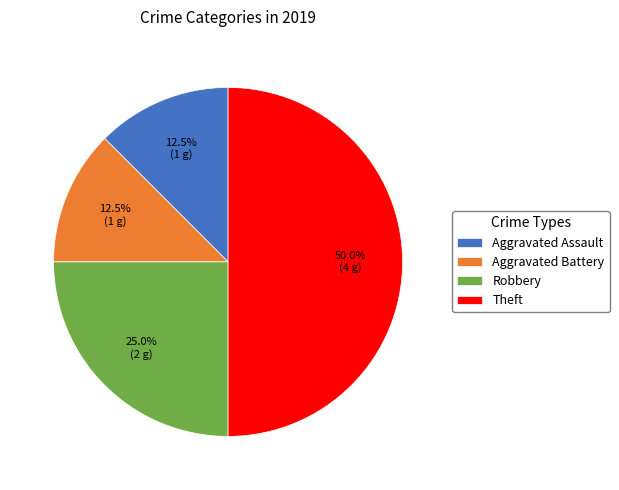

What is the largest slice in the pie chart?

Theft